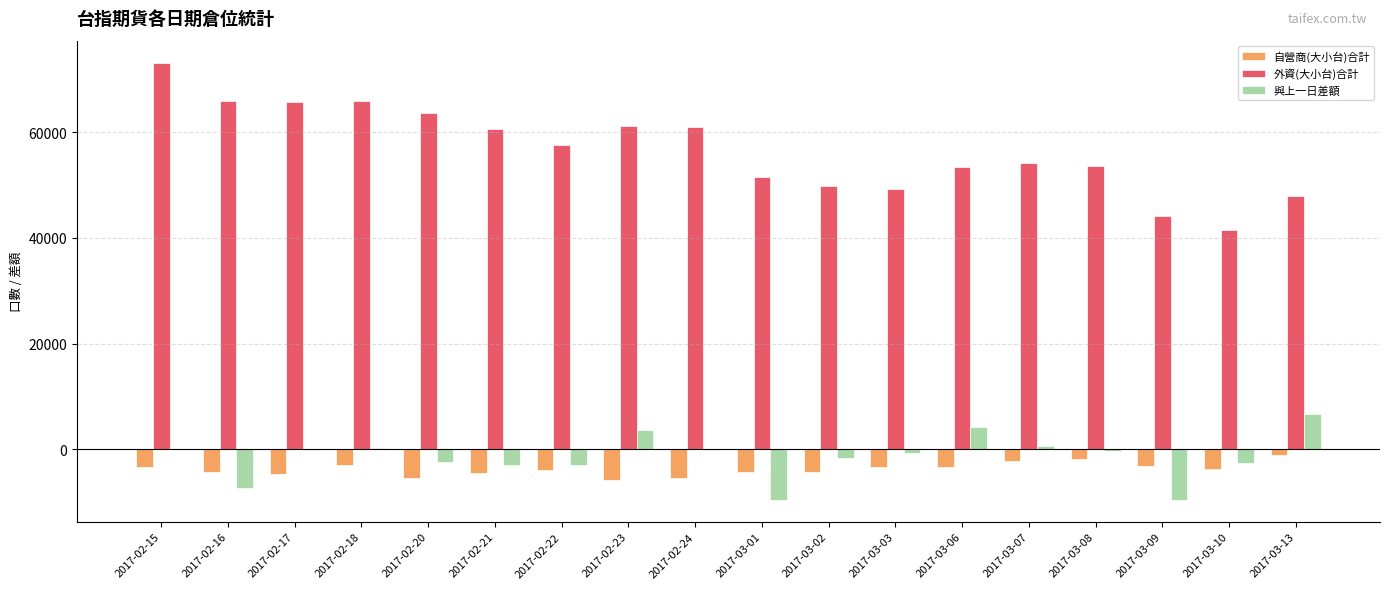

The value of 外資(大小台)合計 at 2017-03-01 is 51486.0. True or false?

True